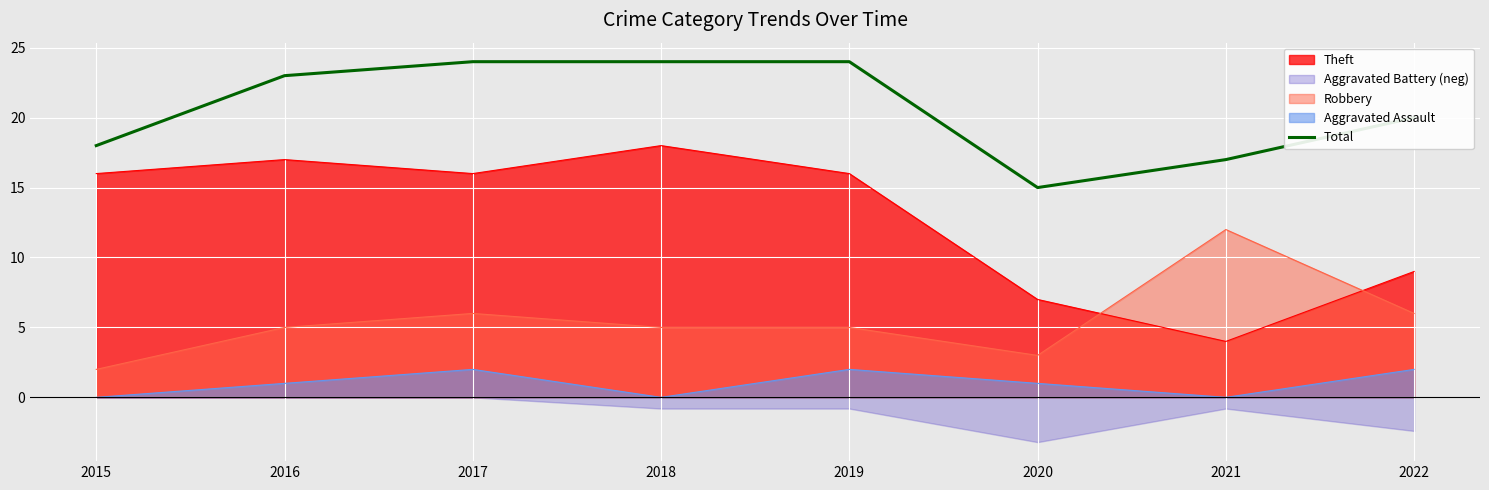

List the labels in order of value, largest first.

2017, 2018, 2019, 2016, 2022, 2015, 2021, 2020